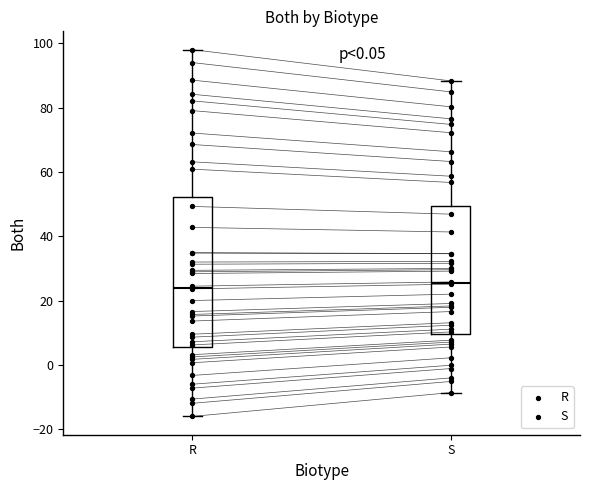

Reading left to right, transcribe this box plot: for each box, give where its median line is, the range the box spans, and where its two whiskers end, as read against the y-axis. The values are not printed on the chart, so give them approximately, as read against the axis.

R: median 24, box 6 to 52, whiskers -16 to 98
S: median 26, box 10 to 50, whiskers -8 to 88